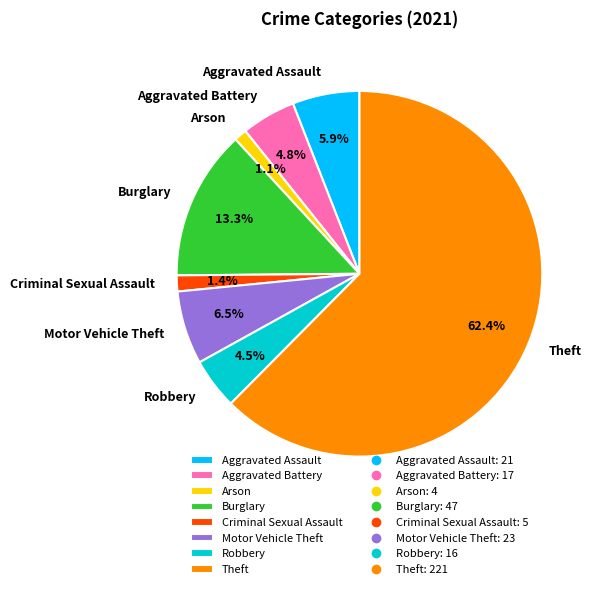

Is it true that Criminal Sexual Assault is 15% of the pie?

False